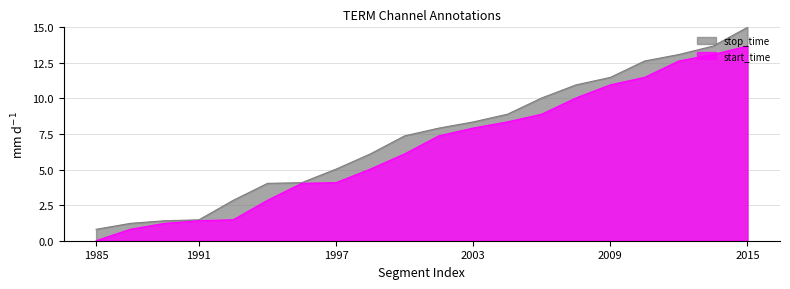

What is the difference between the maximum and minimum values in the start_time series?

13.7